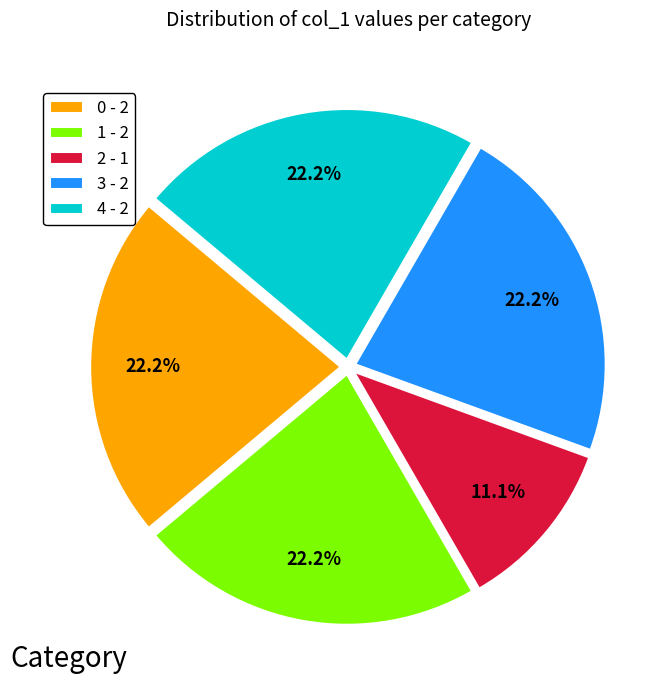

To the nearest percent, what is the difference between the largest and smallest slice percentages?

11%